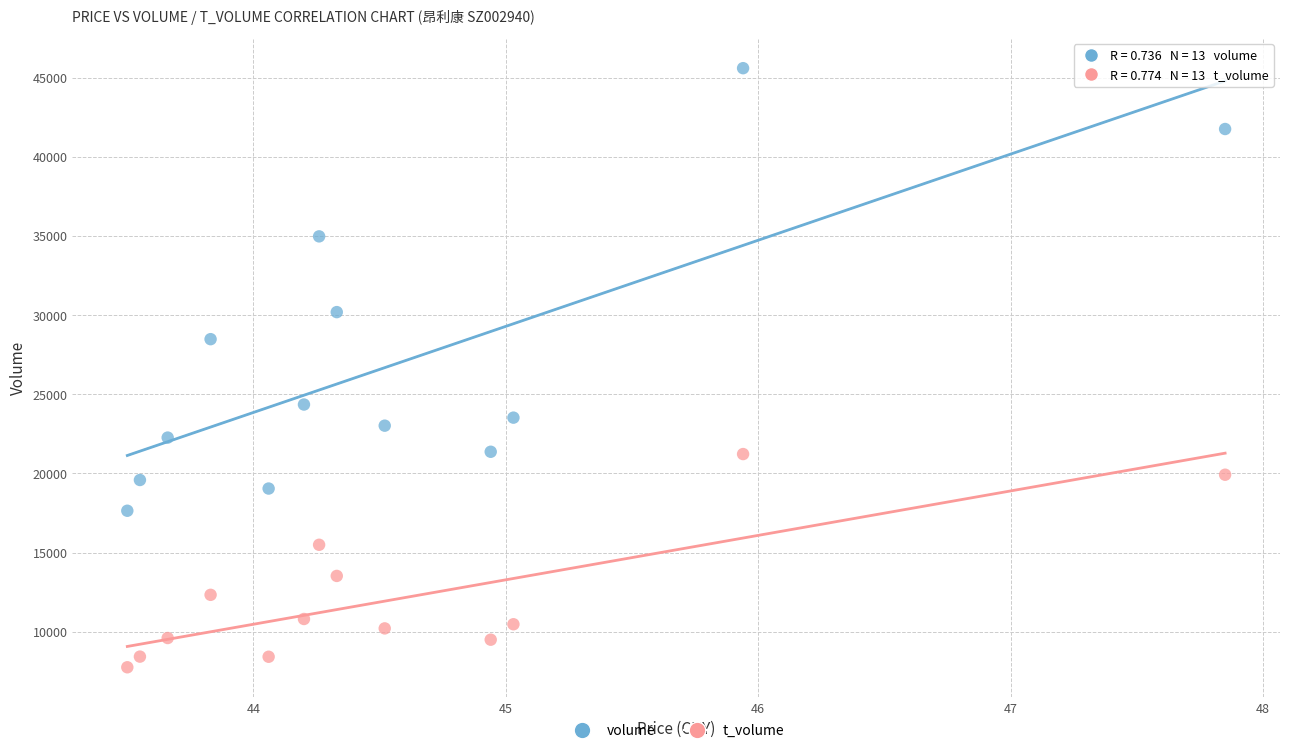

Which series reaches the minimum Y coordinate?

t_volume